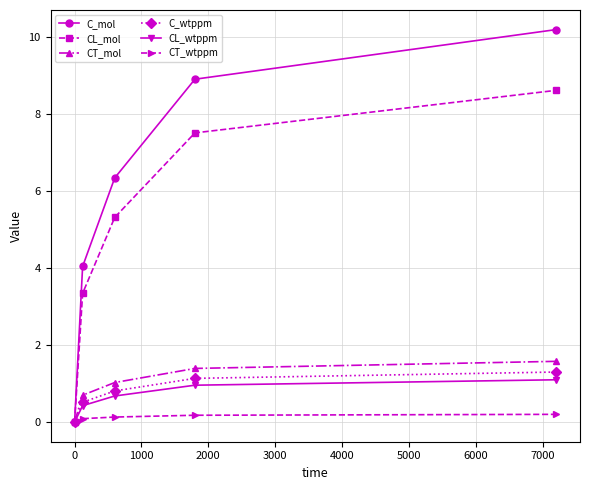

Which series has the largest range (max minus min)?

C_mol